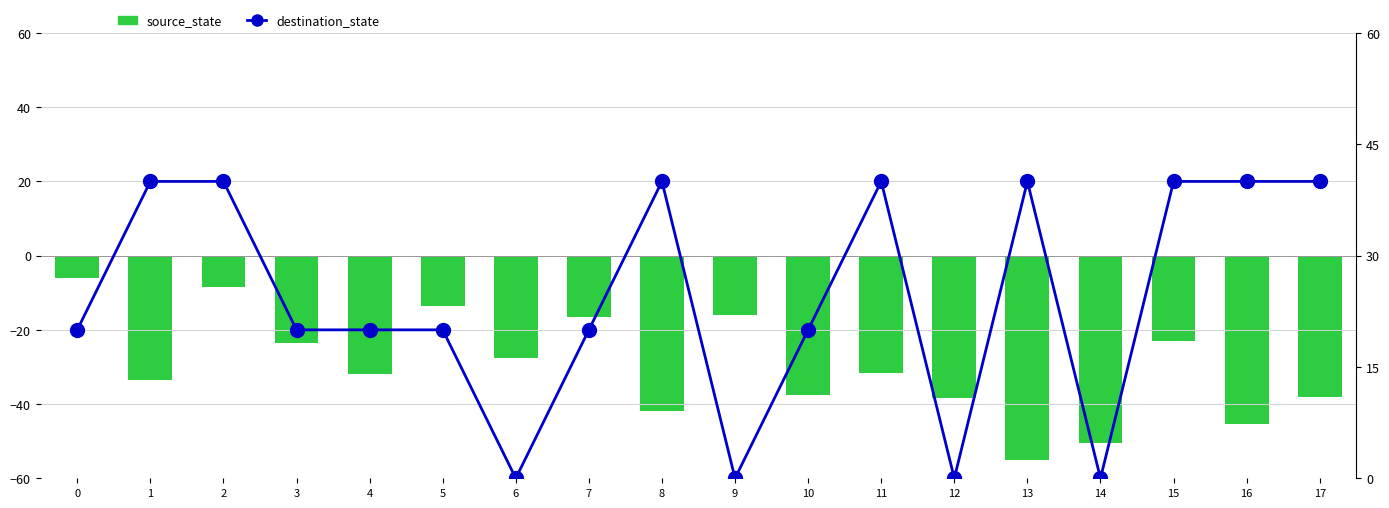

How many groups of bars are there?

18